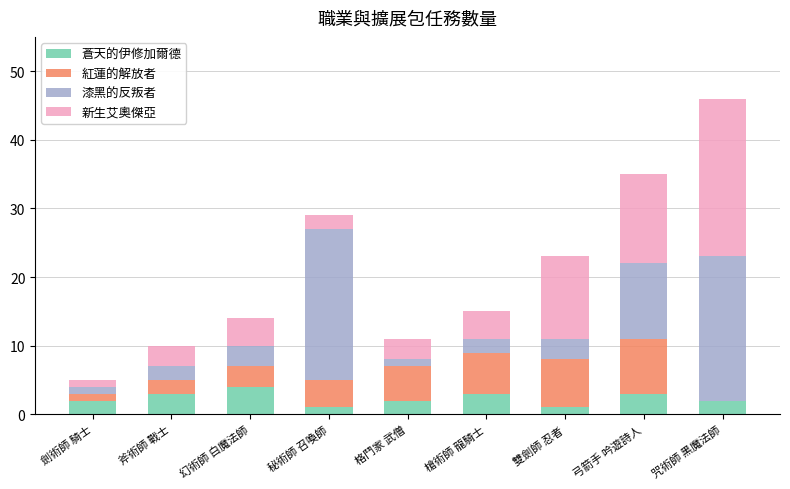

What is the total value across all series at 弓箭手 吟遊詩人?

35